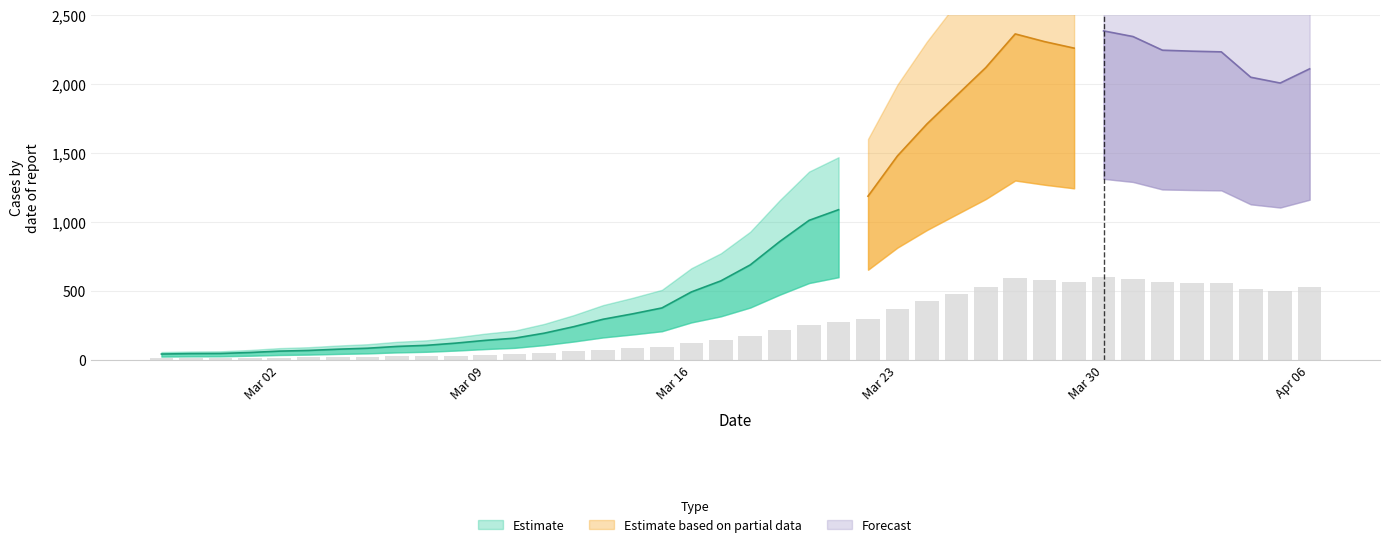

What position from the left is 2020-04-01?

35